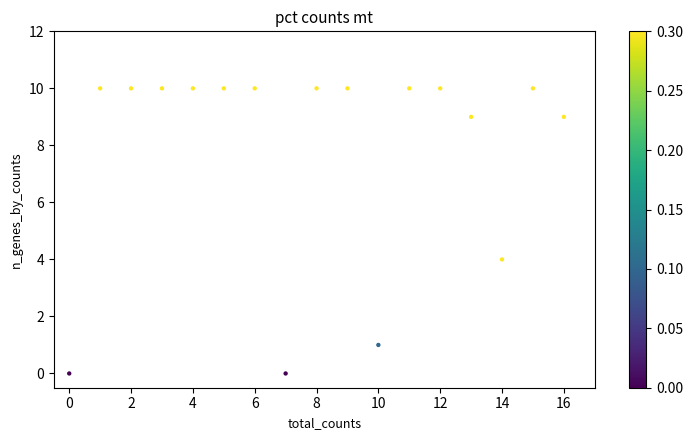

What is the range of Y values (max minus min)?

10